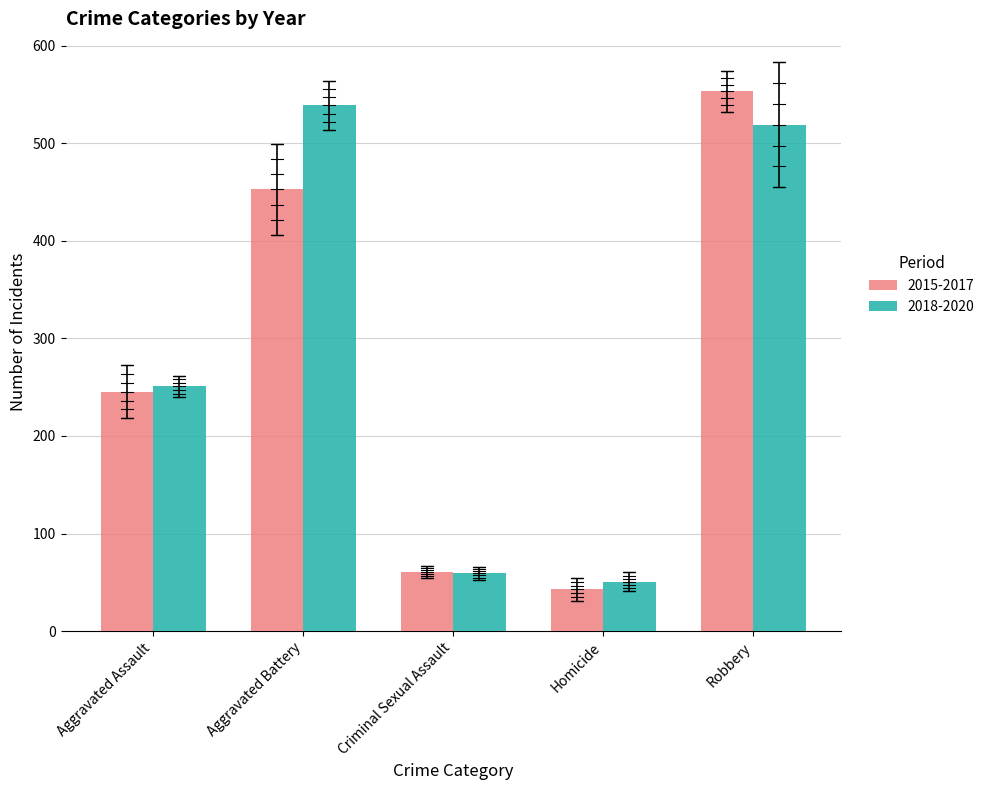

Rank the categories by 2015-2017 value from lowest to highest.

Homicide, Criminal Sexual Assault, Aggravated Assault, Aggravated Battery, Robbery